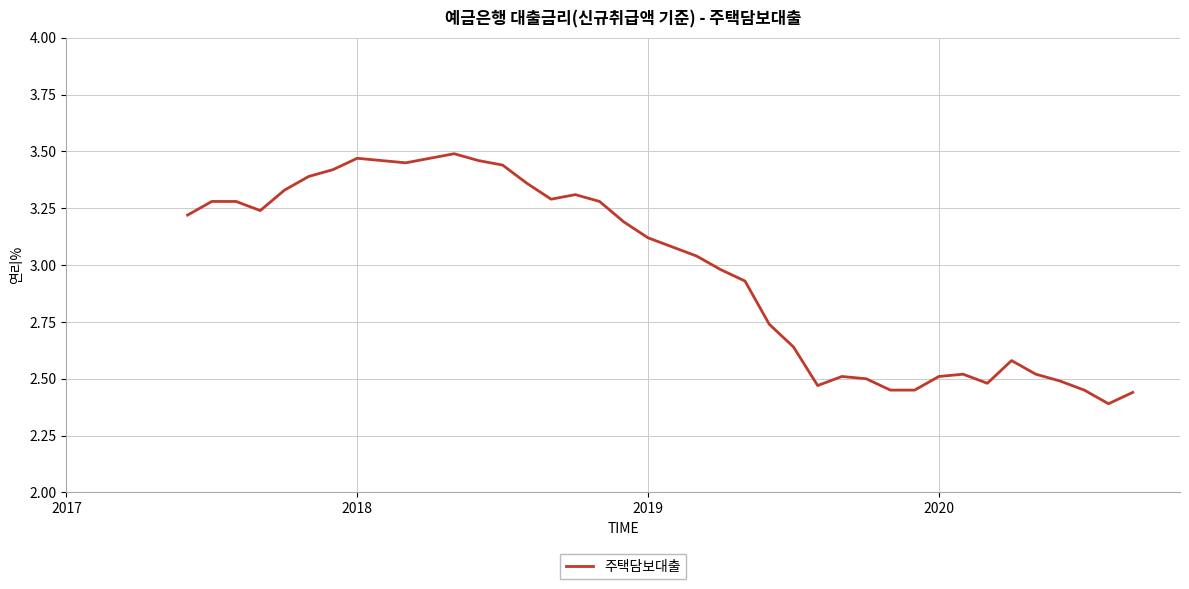

What is the difference between the maximum and minimum values?

1.1